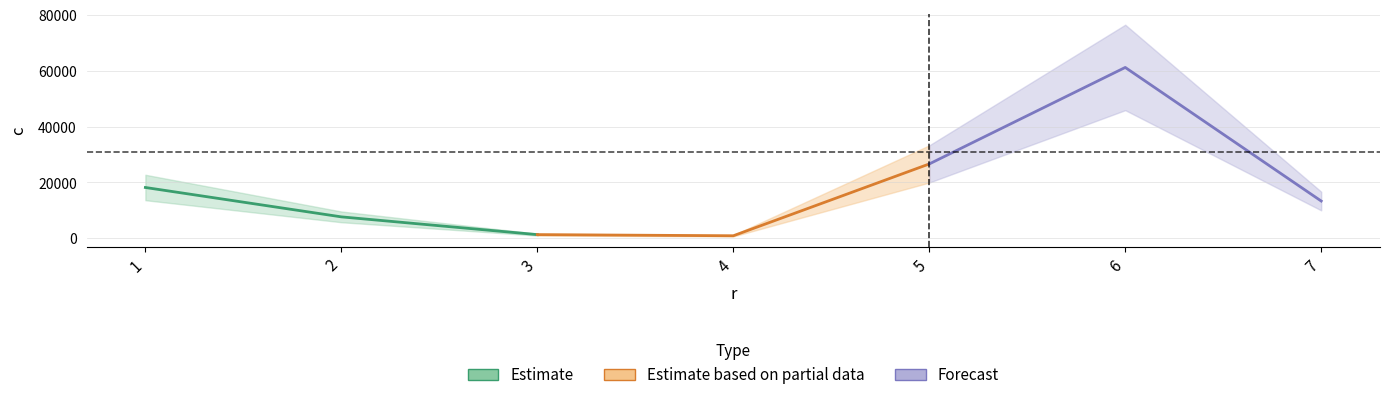

Reading right to left, transcribe all the data shown in this chart.

7=13360	6=61188	5=26638	4=924	3=1333	2=7692	1=18209